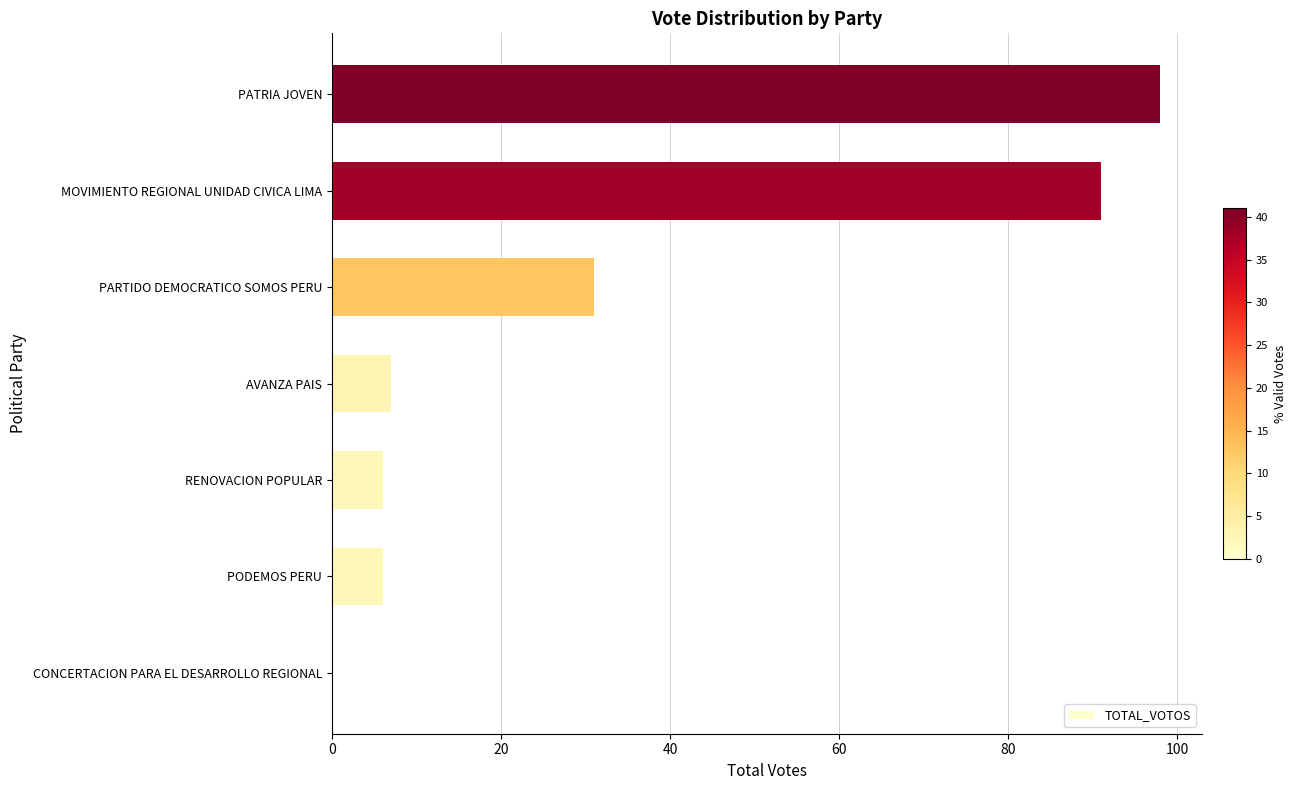

Are the bars horizontal?

Yes